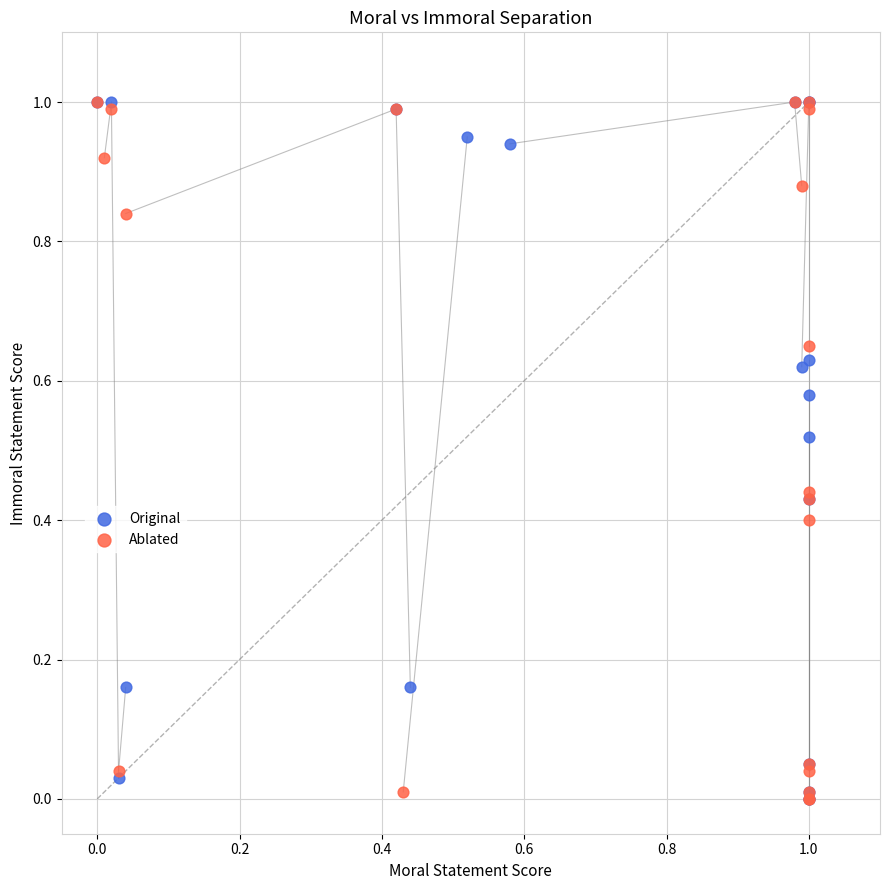

What are all the series names shown in the legend?

Original, Ablated